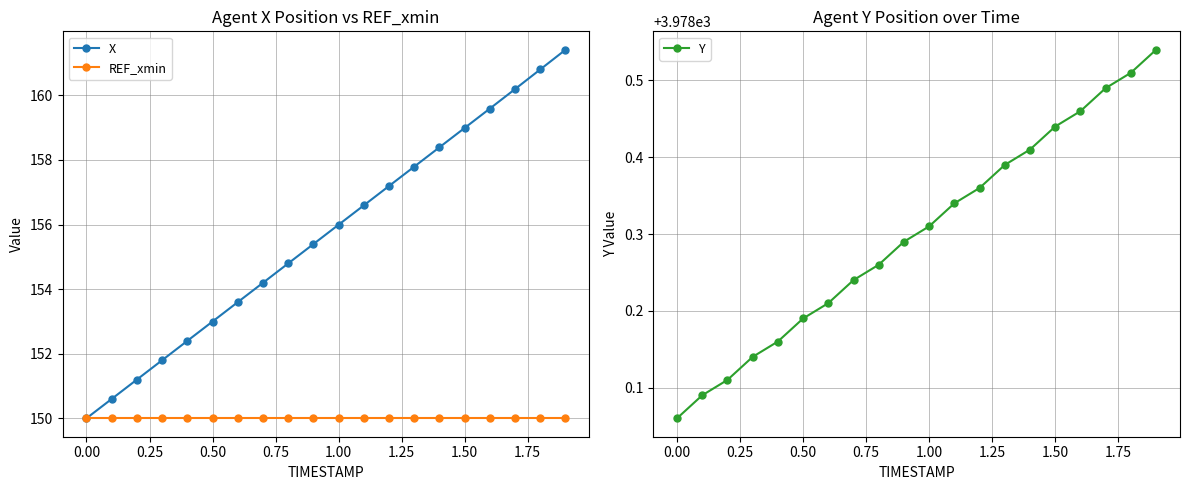

Is this an area chart (filled region under the line)?

No